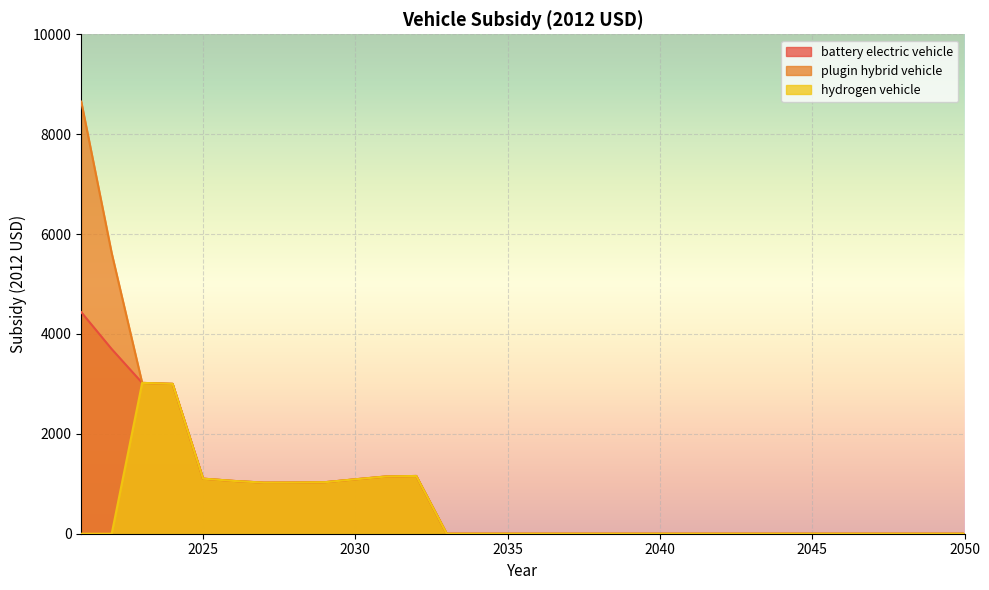

What is the greatest value displayed?

8652.7